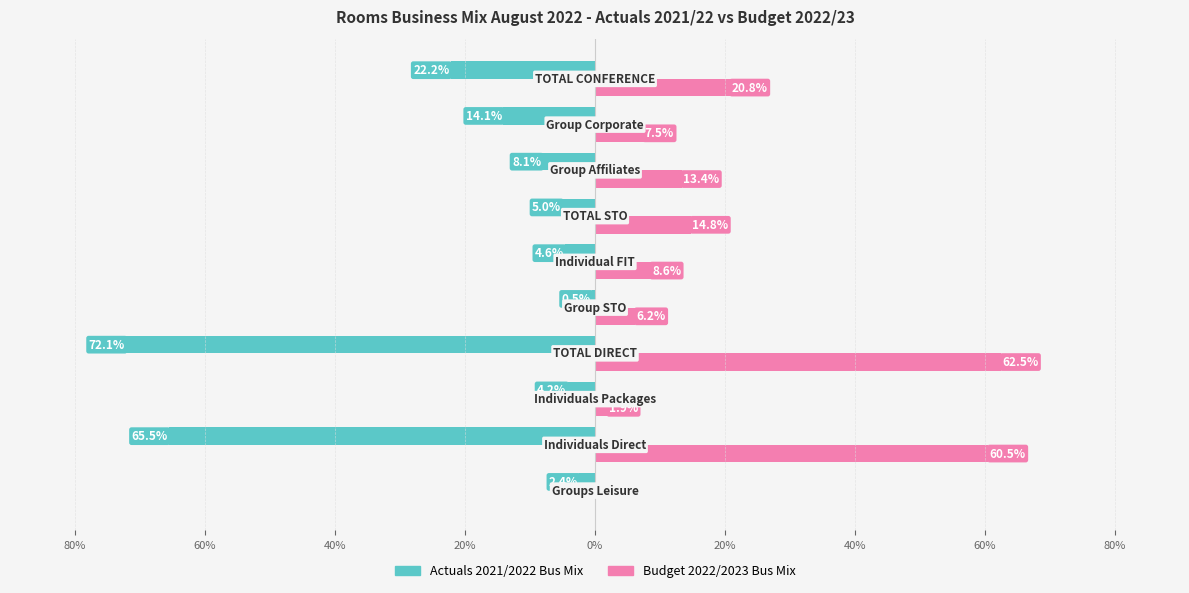

What are all the series names shown in the legend?

Actuals 2021/2022 Bus Mix, Budget 2022/2023 Bus Mix